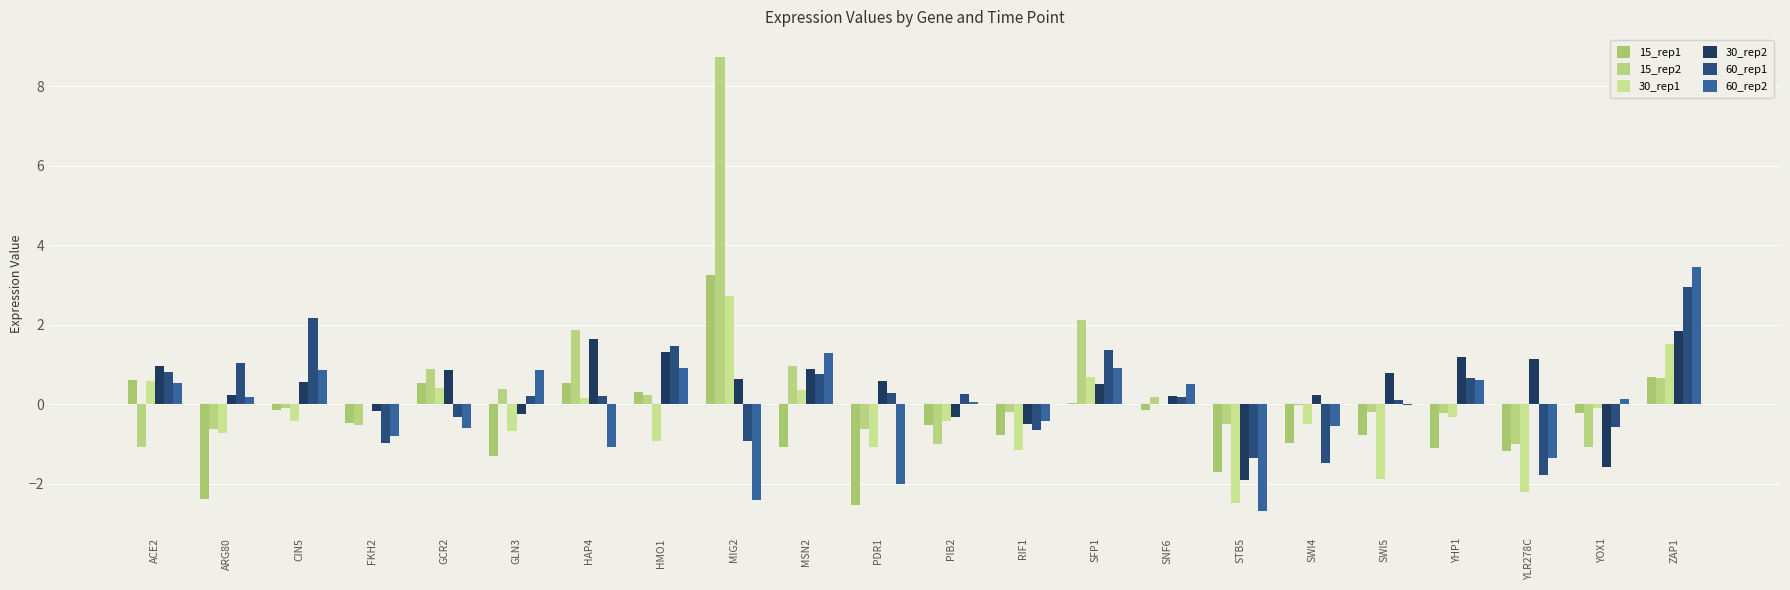

At which category is the sum across all series the highest?

MIG2